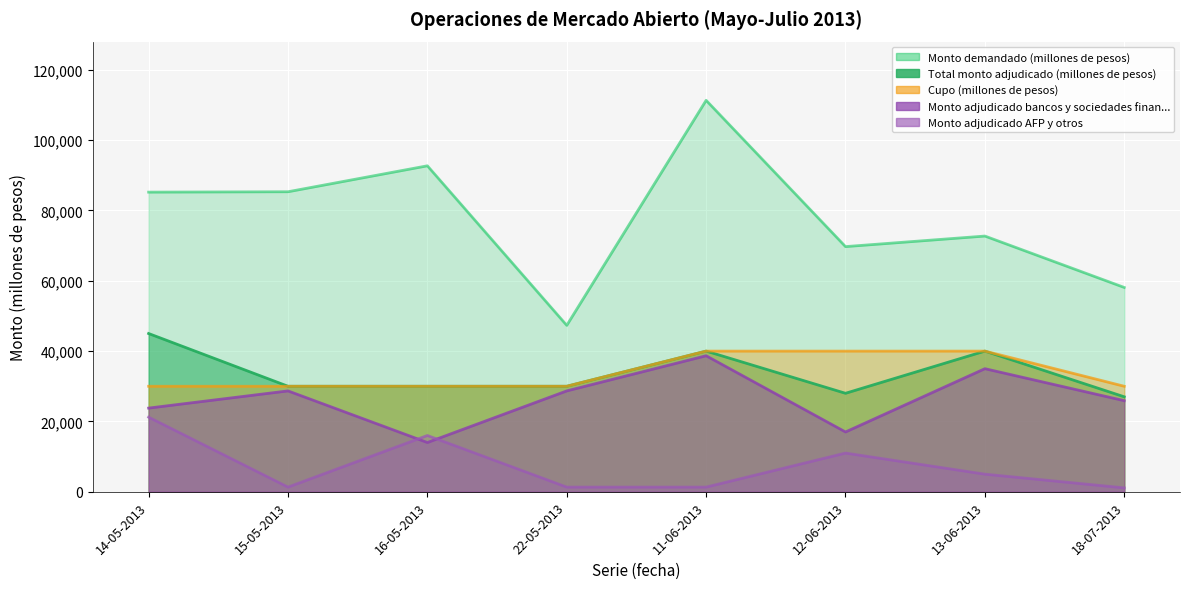

What are all the series names shown in the legend?

Cupo (millones de pesos), Monto demandado (millones de pesos), Total monto adjudicado (millones de pesos), Monto adjudicado bancos y sociedades financieras, Monto adjudicado AFP y otros